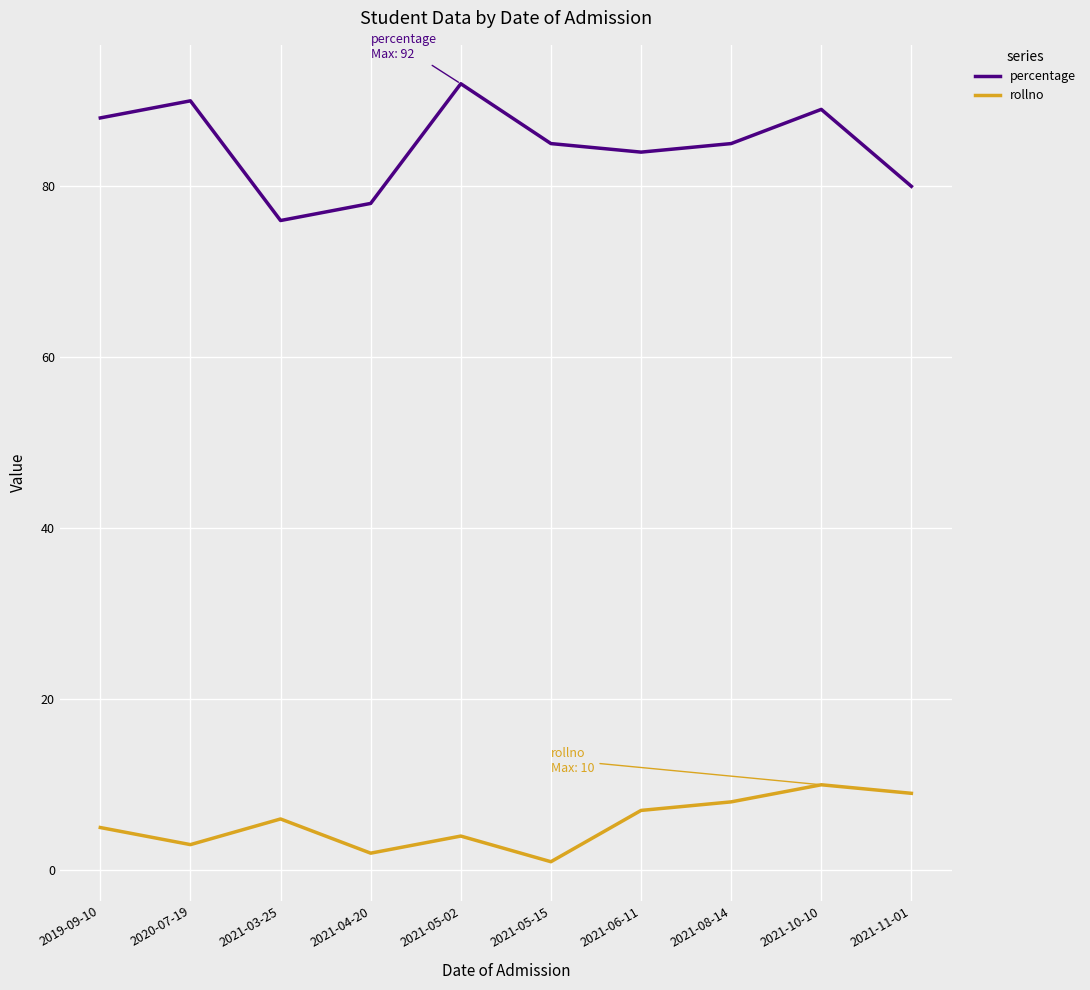

In percentage, how many points are lower than both neighbors (excluding endpoints)?

2